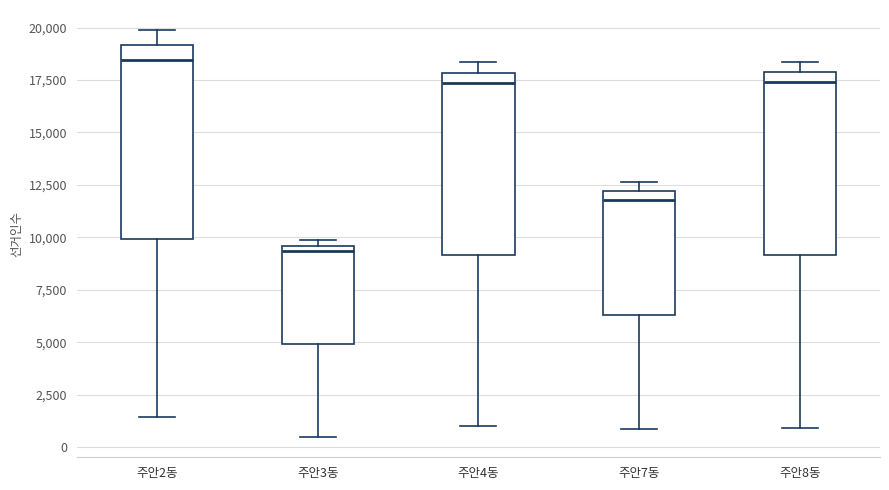

Which box's median line is the lowest?

주안3동